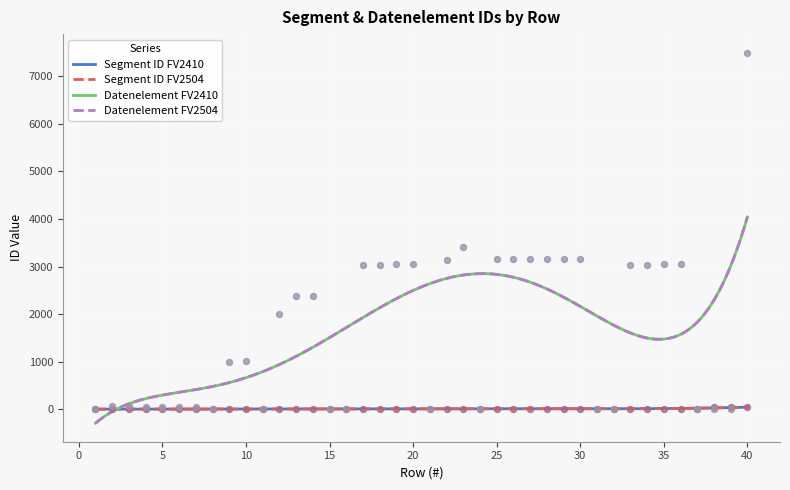

Which series has the largest Y range (max minus min)?

Datenelement FV2410